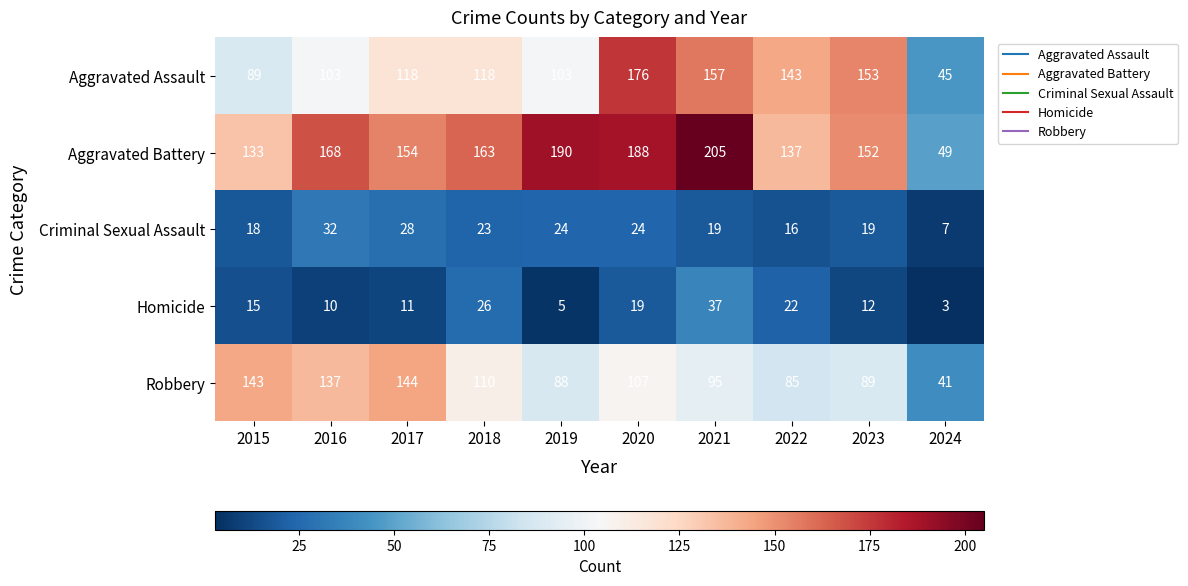

What is the difference between the Homicide values at 2018 and 2020?

7